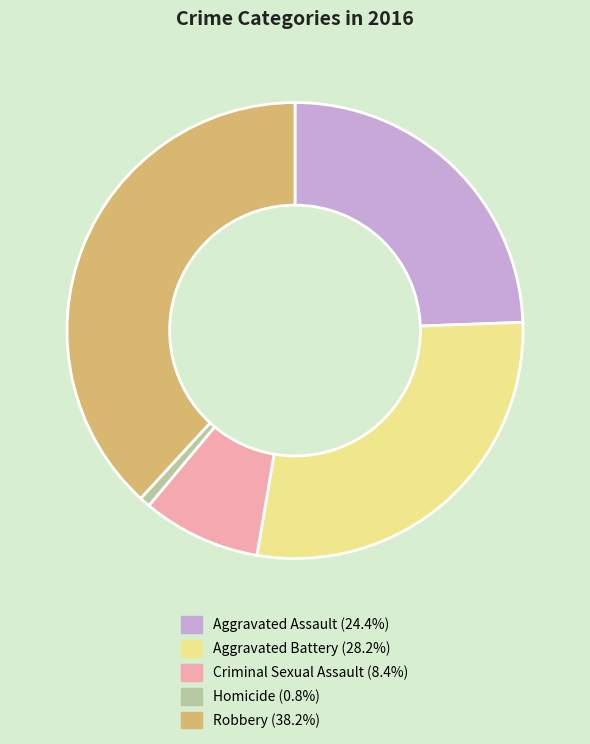

Combined, do Aggravated Battery and Aggravated Assault account for over 50%?

Yes